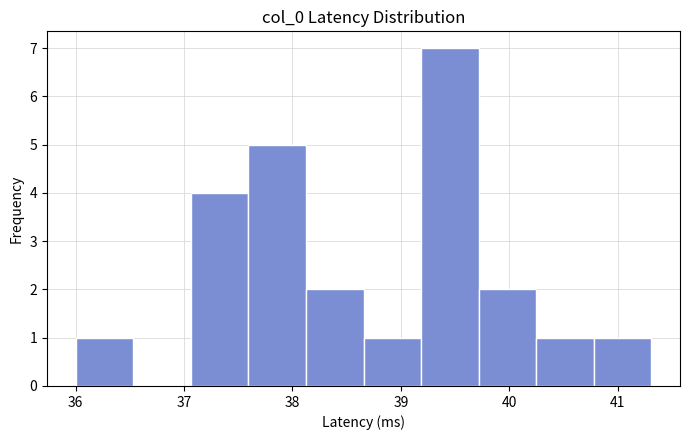

Reading left to right, list every bar in this chart as the range it spans on the x-axis followed by its height. Neither the bar edges nor the heights are printed on the chart, so give them approximately, as read against the axes.

36.0 to 36.5: 1
36.5 to 37.1: 0
37.1 to 37.6: 4
37.6 to 38.1: 5
38.1 to 38.7: 2
38.7 to 39.2: 1
39.2 to 39.7: 7
39.7 to 40.2: 2
40.2 to 40.8: 1
40.8 to 41.3: 1